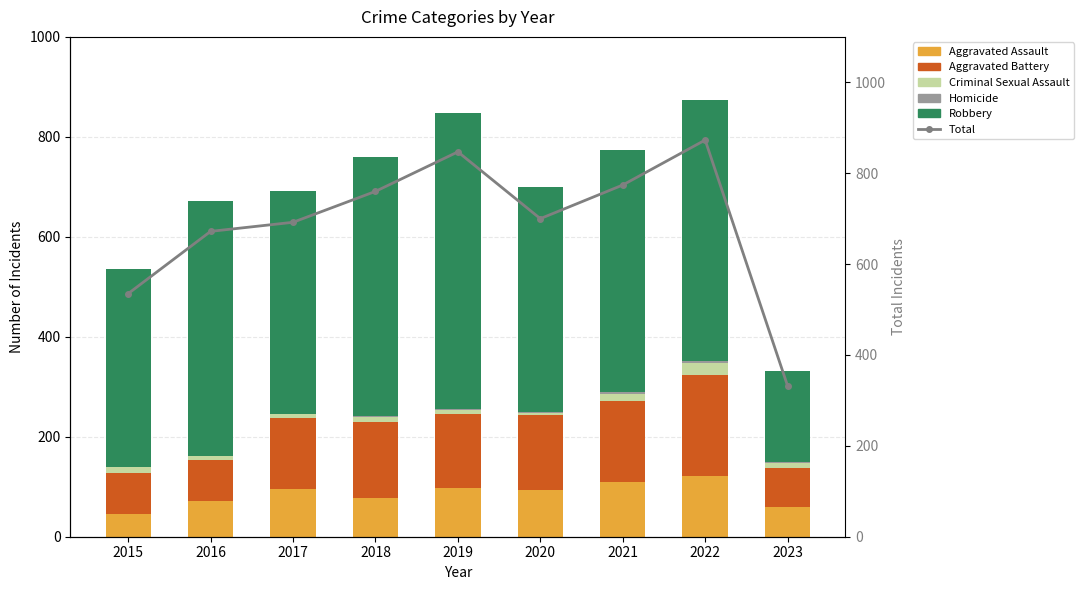

Is it true that Homicide equals 3 at 2020?

True